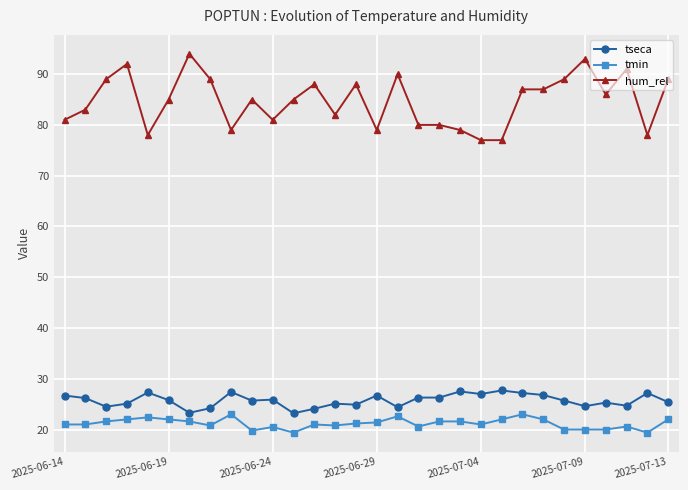

True or false: tmin has more than 0 points higher than both neighbors.

True